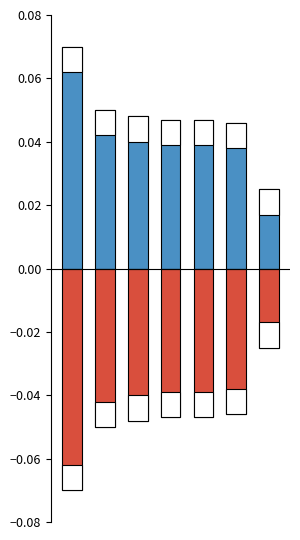

Which has a higher value, 1 or 6?

1